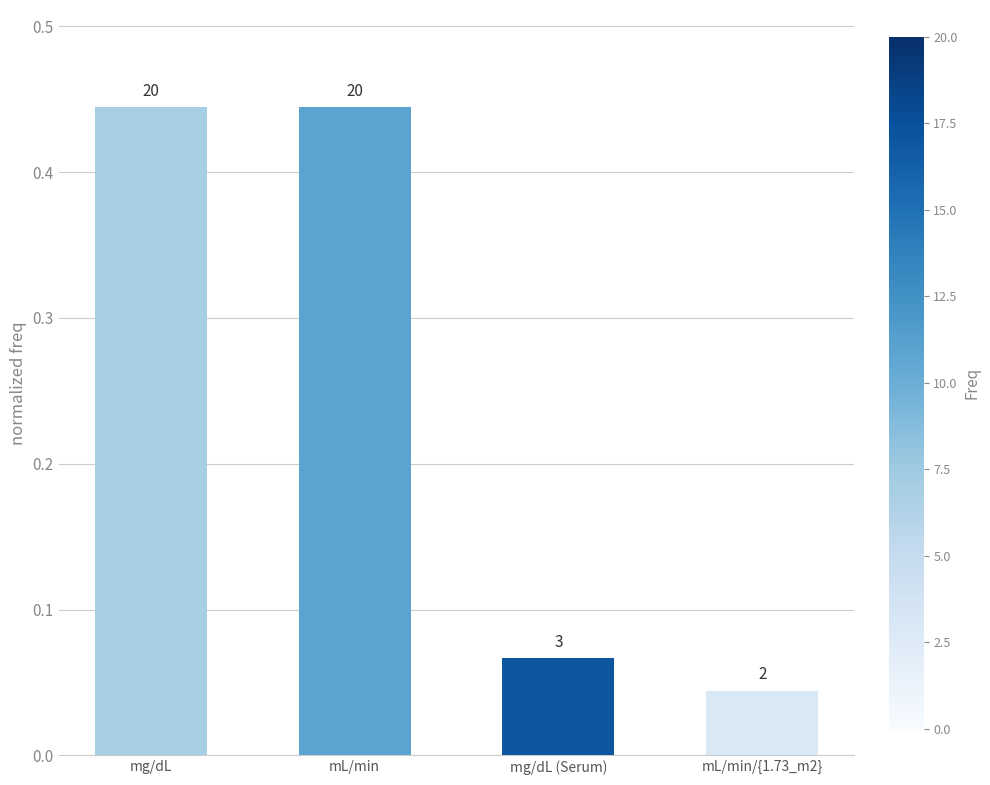

How many bars are there in total?

4